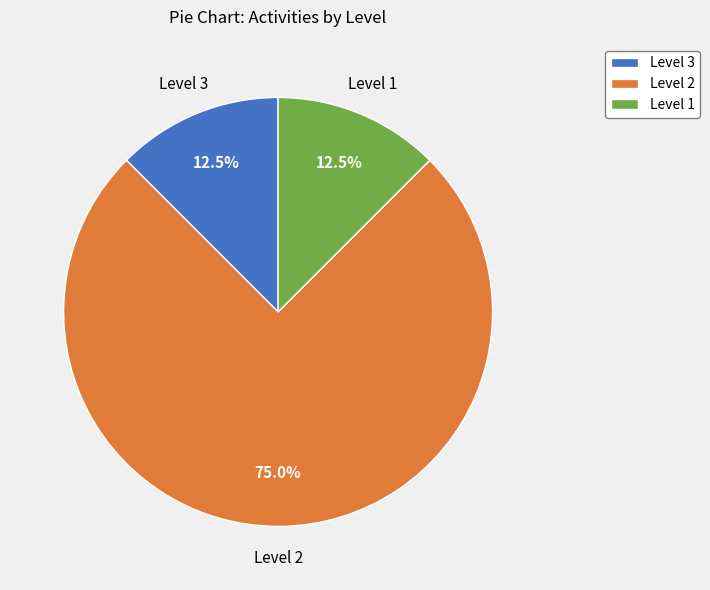

Do Level 3 and Level 1 together represent more than half of the pie?

No